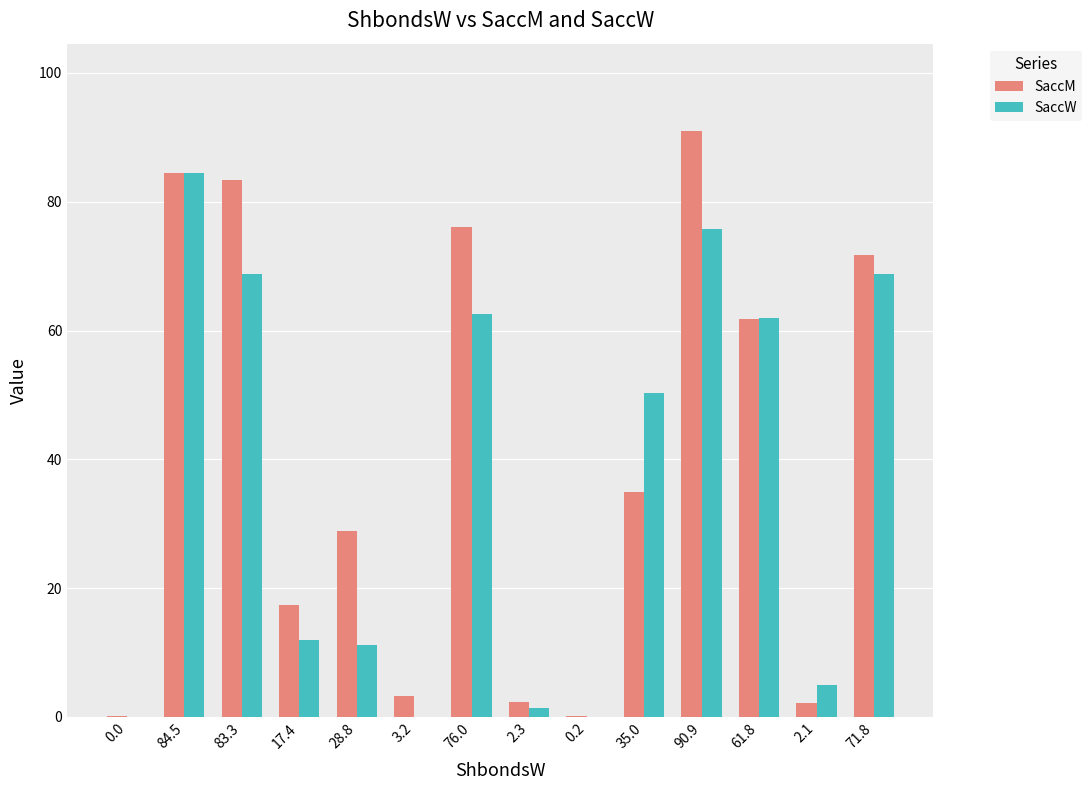

True or false: SaccW has a value of 50.3 at 35.0.

True